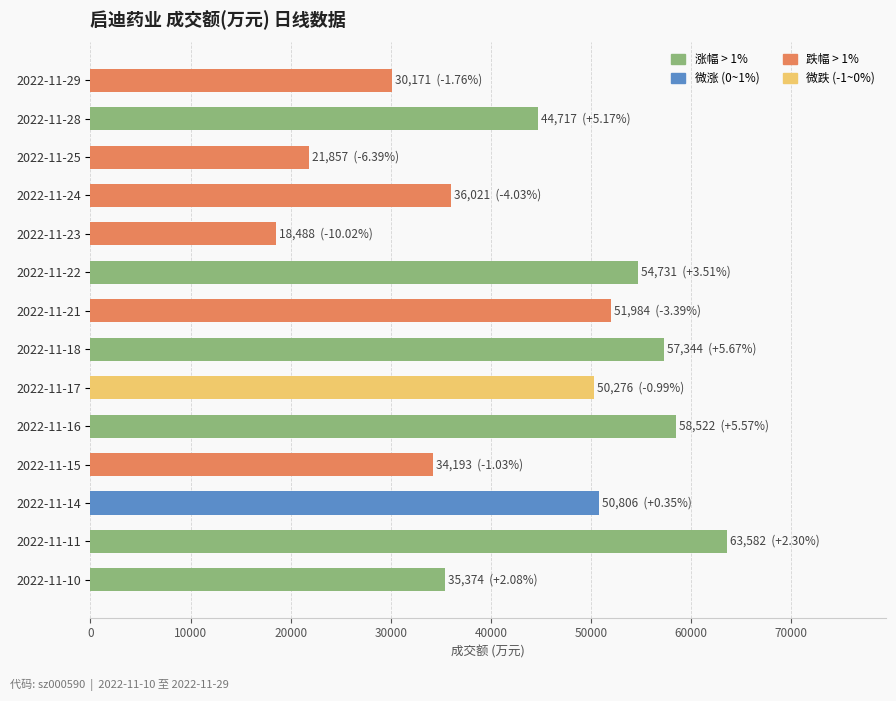

Which label corresponds to the smallest value in the chart?

2022-11-23